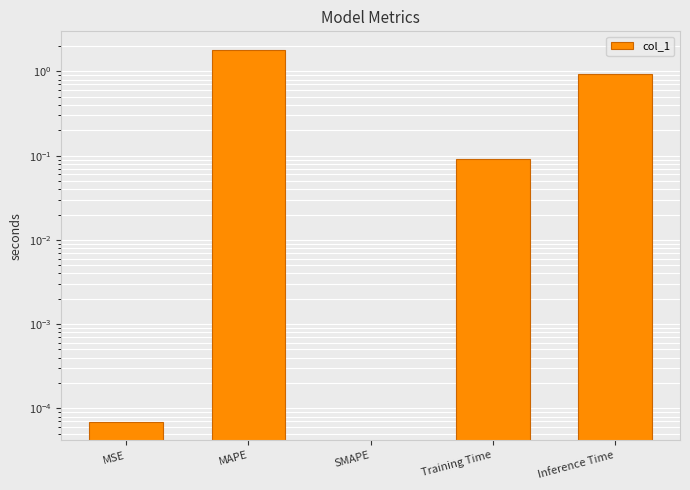

What value does the data have at MAPE?

1.8